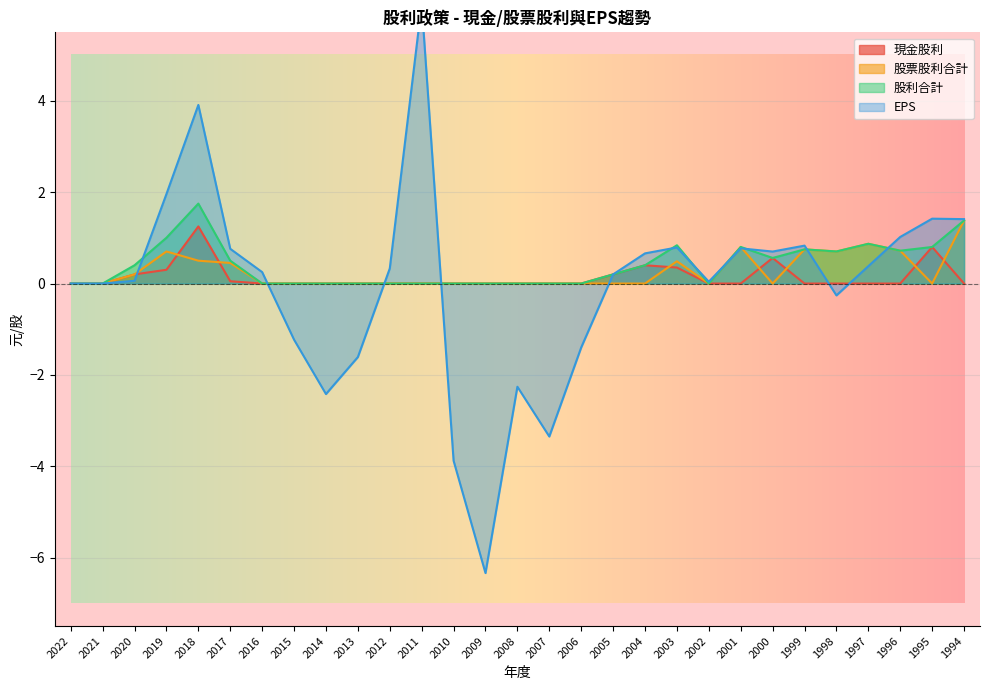

Between 2010 and 1997, which series saw the biggest shift?

EPS